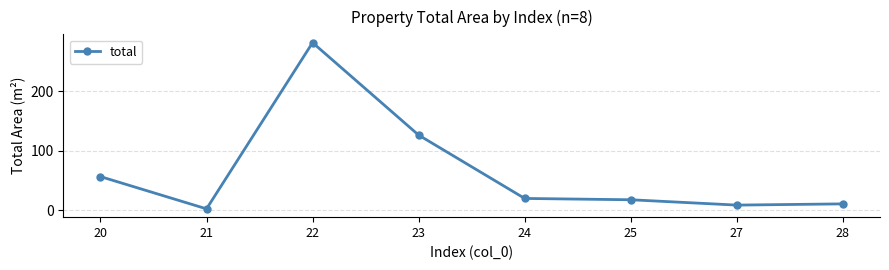

Reading right to left, extract all data points from this chart.

28=10.7	27=8.6	25=17.6	24=19.8	23=126.5	22=282.1	21=2.3	20=56.6